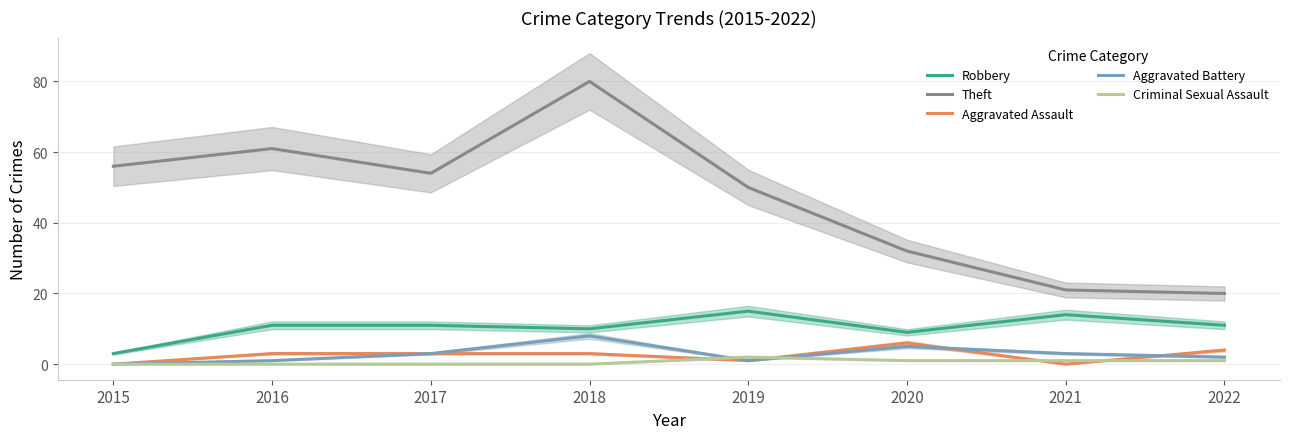

What is the sum of all Aggravated Battery values?

23